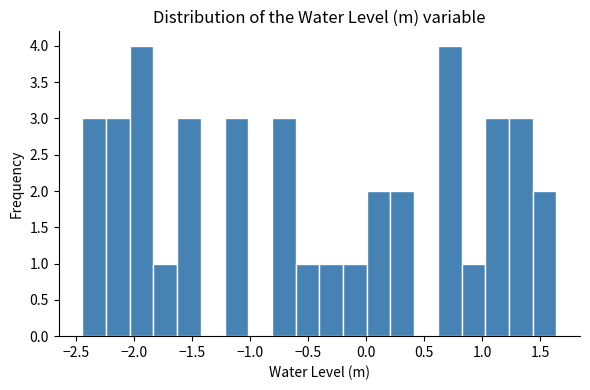

Reading left to right, list every bar in this chart as the range it spans on the x-axis followed by its height. Neither the bar edges nor the heights are printed on the chart, so give them approximately, as read against the axes.

-2.45 to -2.25: 3
-2.25 to -2.05: 3
-2.05 to -1.85: 4
-1.85 to -1.65: 1
-1.65 to -1.40: 3
-1.40 to -1.20: 0
-1.20 to -1.00: 3
-1.00 to -0.80: 0
-0.80 to -0.60: 3
-0.60 to -0.40: 1
-0.40 to -0.20: 1
-0.20 to 0.00: 1
0.00 to 0.20: 2
0.20 to 0.40: 2
0.40 to 0.60: 0
0.60 to 0.80: 4
0.80 to 1.05: 1
1.05 to 1.25: 3
1.25 to 1.45: 3
1.45 to 1.65: 2